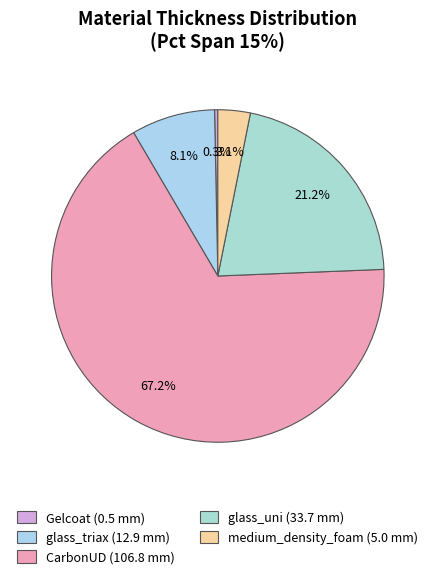

Count the number of slices in the pie.

5